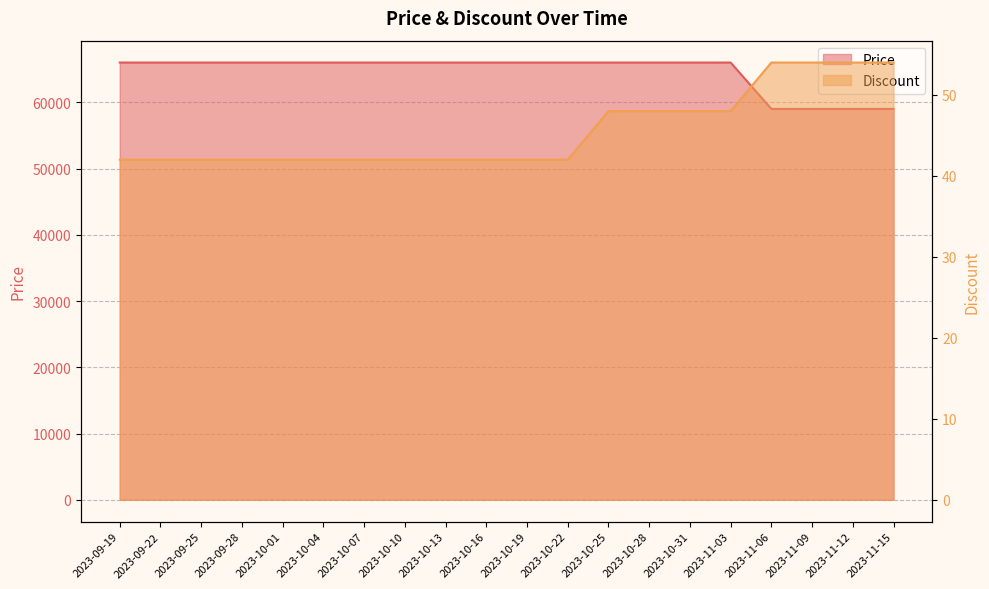

What is the label of the 15th point from the left?

2023-10-31